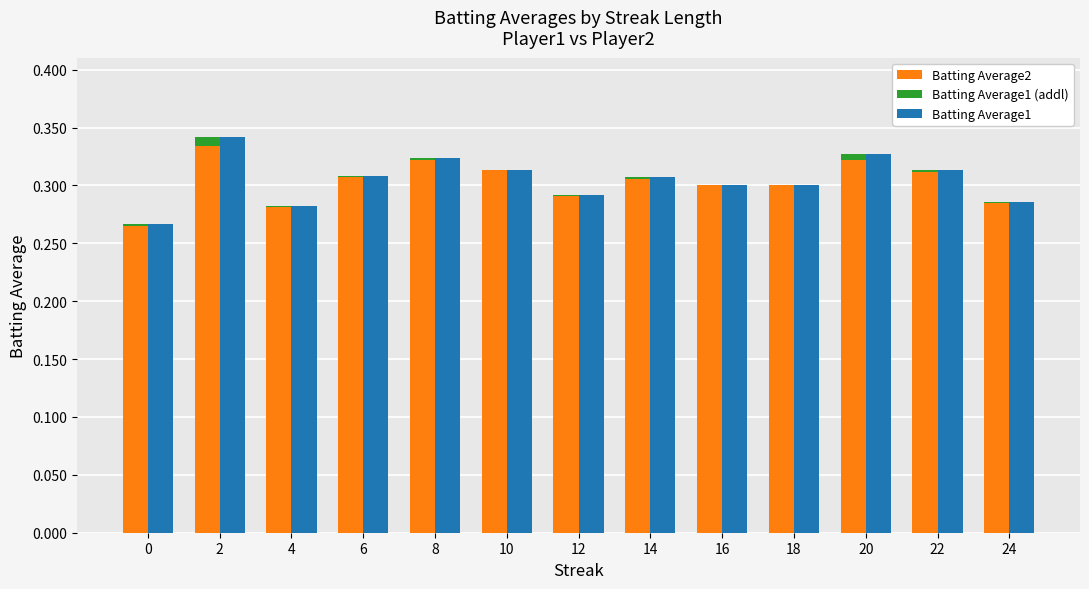

Reading right to left, what are all the values shown in this chart?

Batting Average2: 24=0.3	22=0.3	20=0.3	18=0.3	16=0.3	14=0.3	12=0.3	10=0.3	8=0.3	6=0.3	4=0.3	2=0.3	0=0.3
Batting Average1 (addl): 24=0.0	22=0.0	20=0.0	18=0.0	16=0.0	14=0.0	12=0.0	10=0.0	8=0.0	6=0.0	4=0.0	2=0.0	0=0.0
Batting Average1: 24=0.3	22=0.3	20=0.3	18=0.3	16=0.3	14=0.3	12=0.3	10=0.3	8=0.3	6=0.3	4=0.3	2=0.3	0=0.3